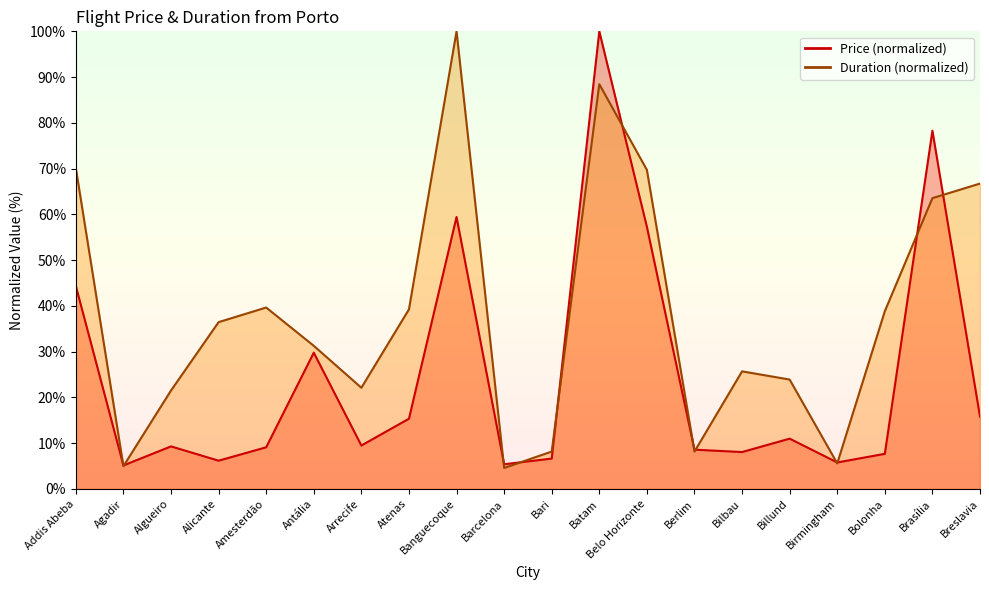

Which series has the widest spread of values?

Duration